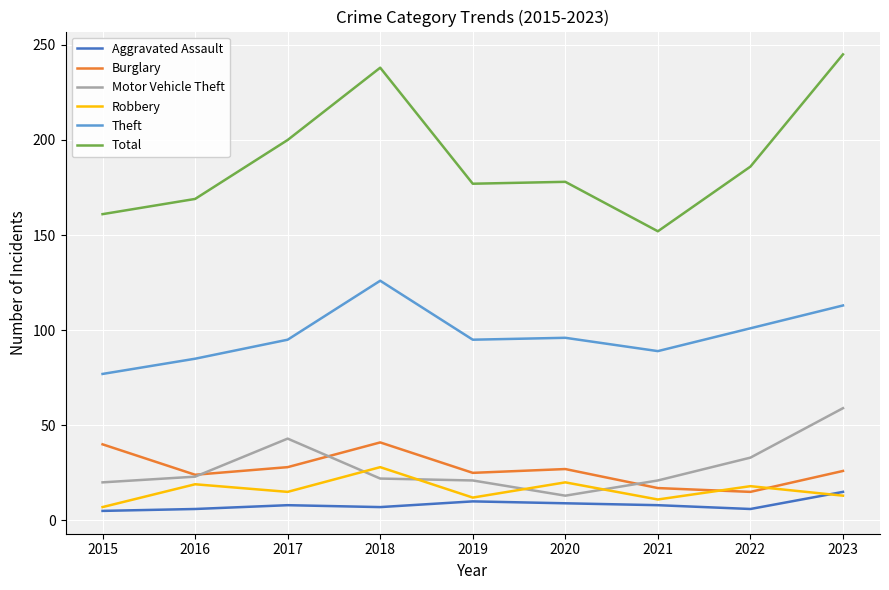

True or false: Burglary has a value of 40 at 2015.

True